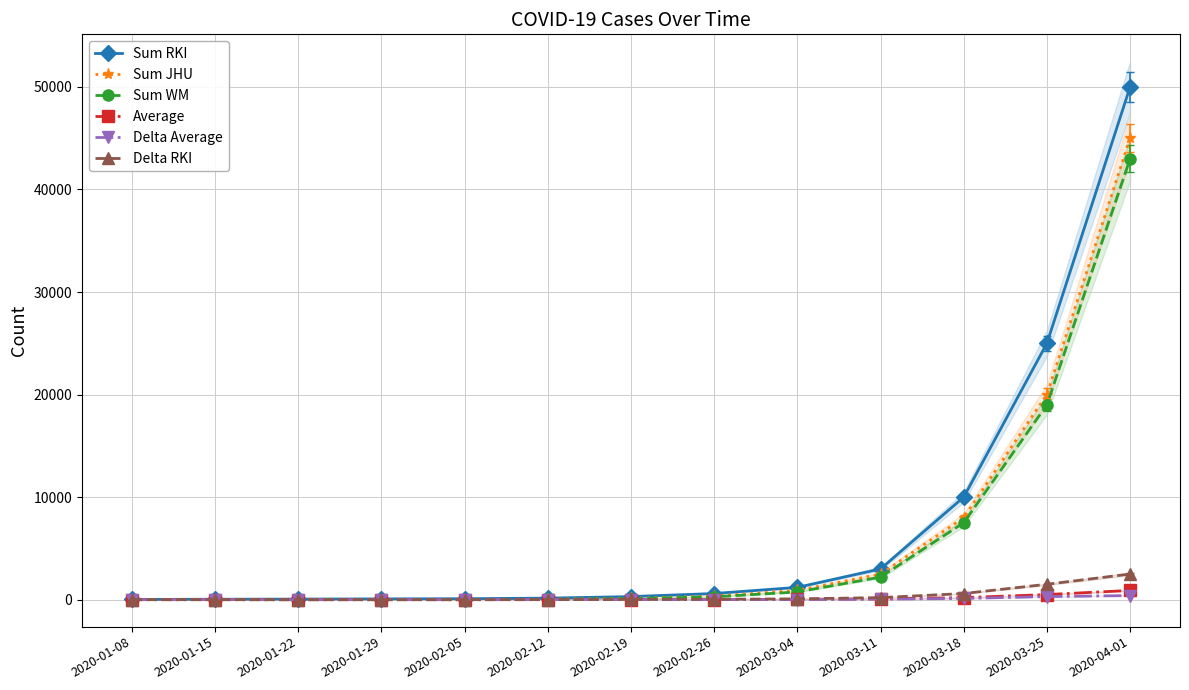

What is the sum of the Delta RKI values at 2020-03-18 and 2020-01-15?

605.0